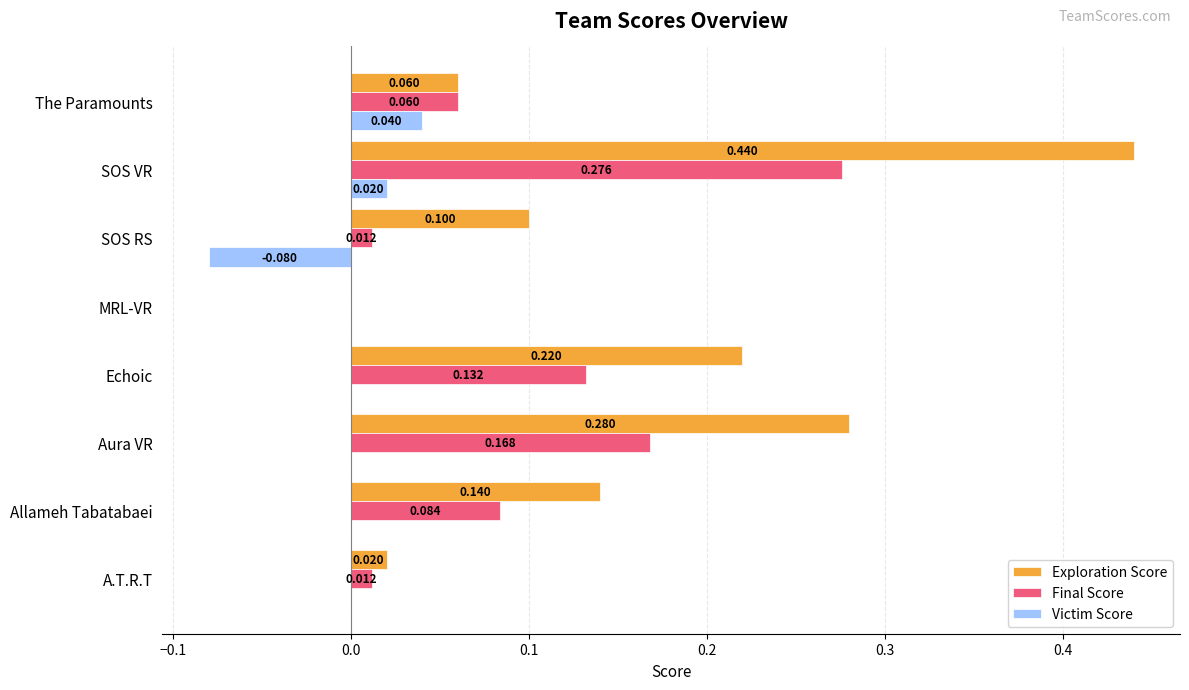

At which label does Final Score reach its peak?

SOS VR